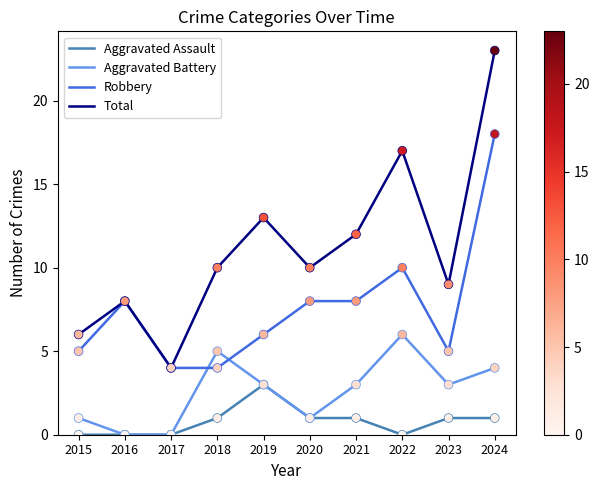

What is the total value across all series at 2015?

12